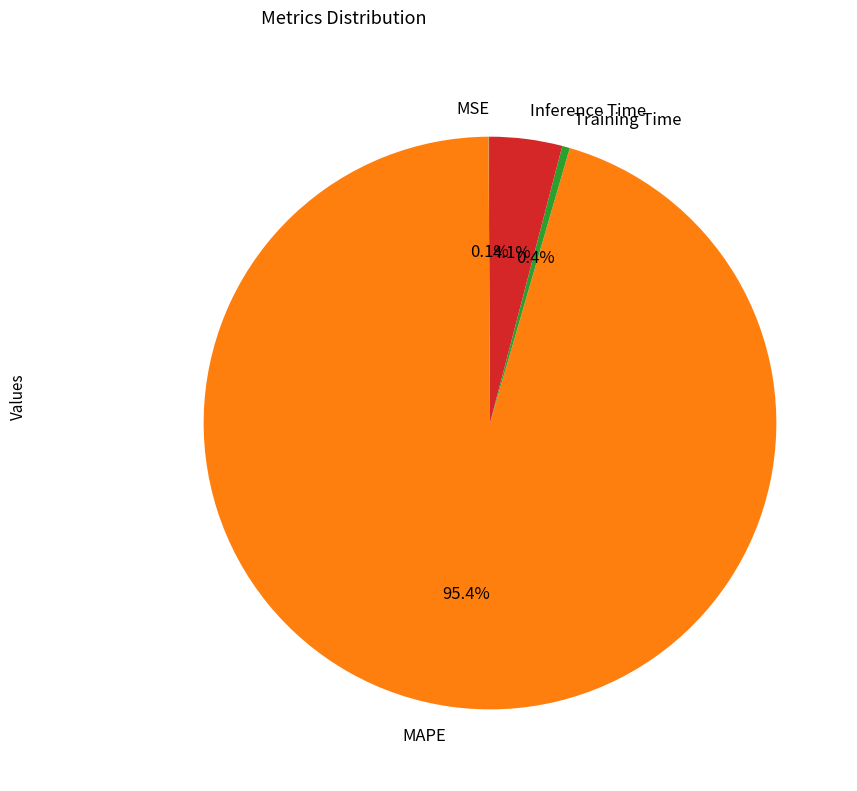

Which category has the biggest portion of the pie?

MAPE